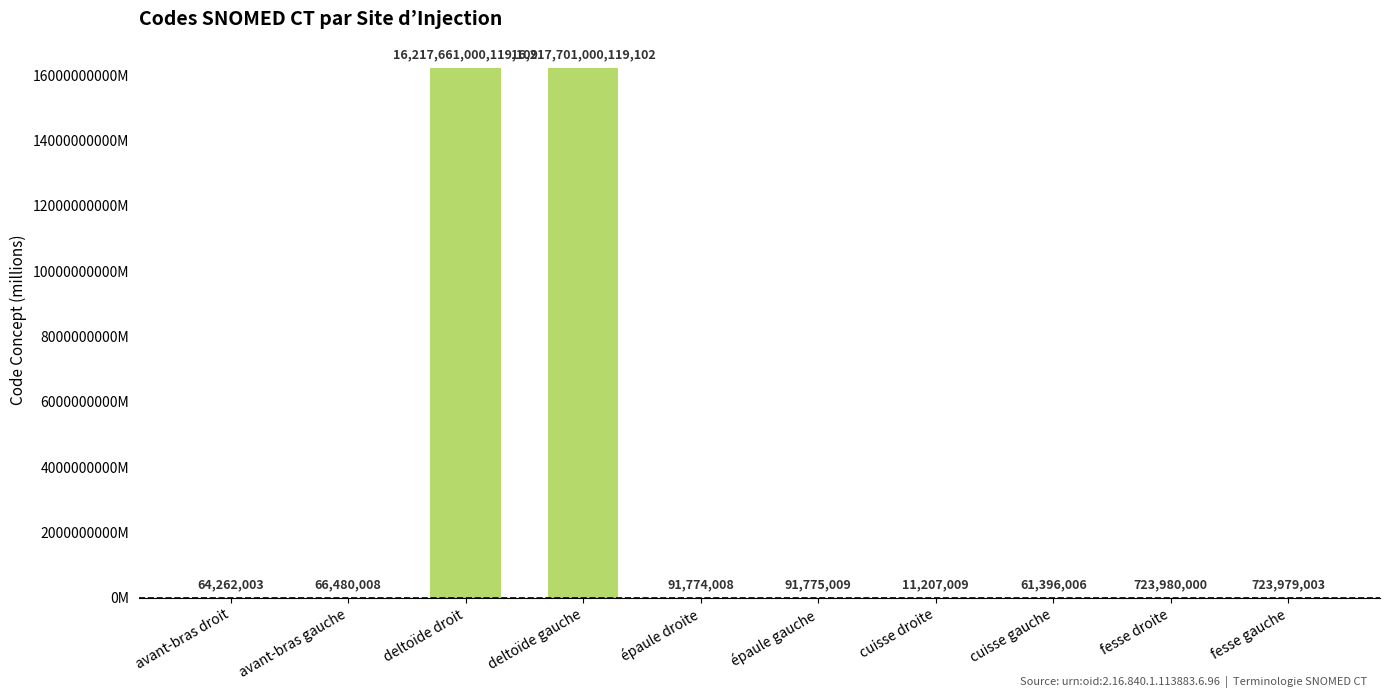

What is the maximum value shown in the chart?

16217701000.1